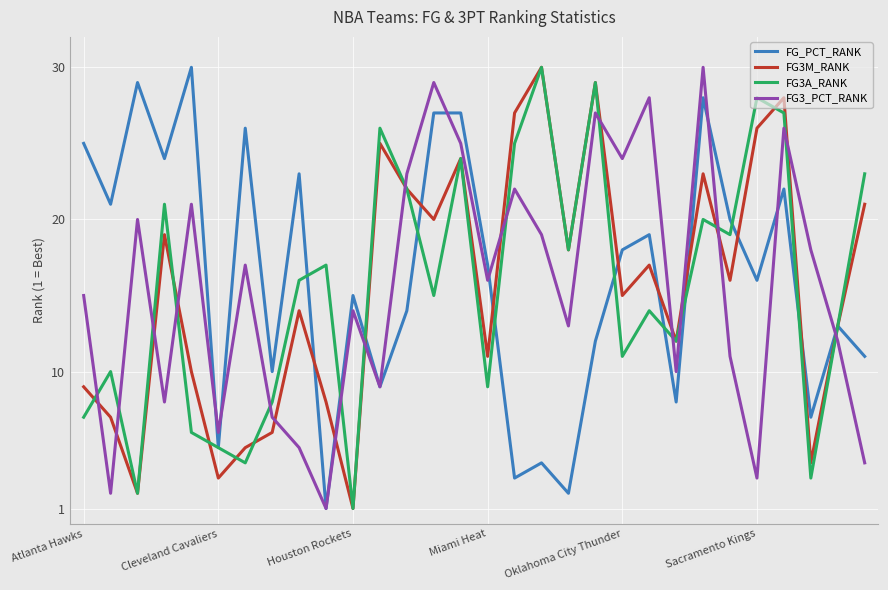

At how many categories does at least one series exceed 3?

30